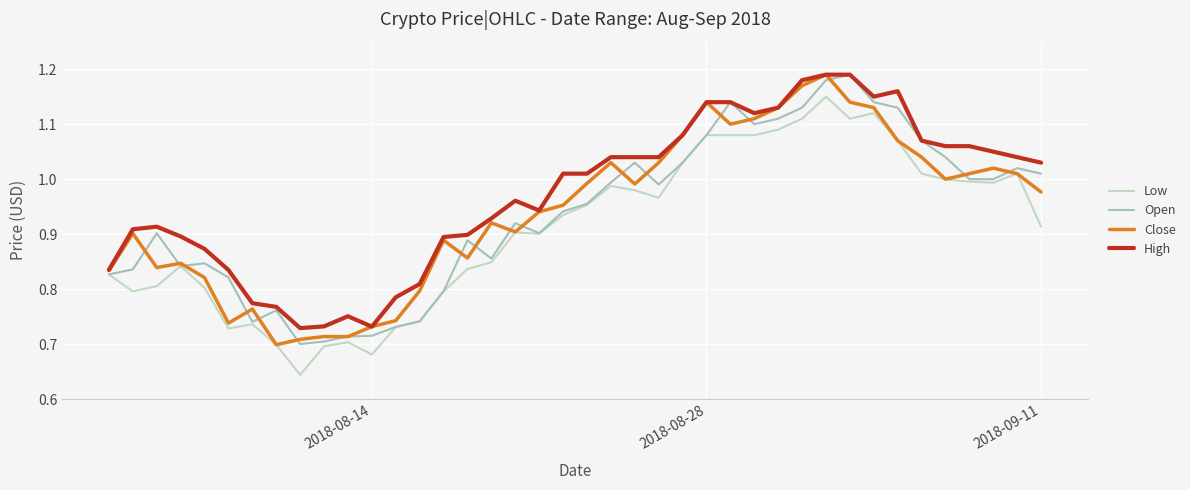

Which series has the largest total across all categories?

High